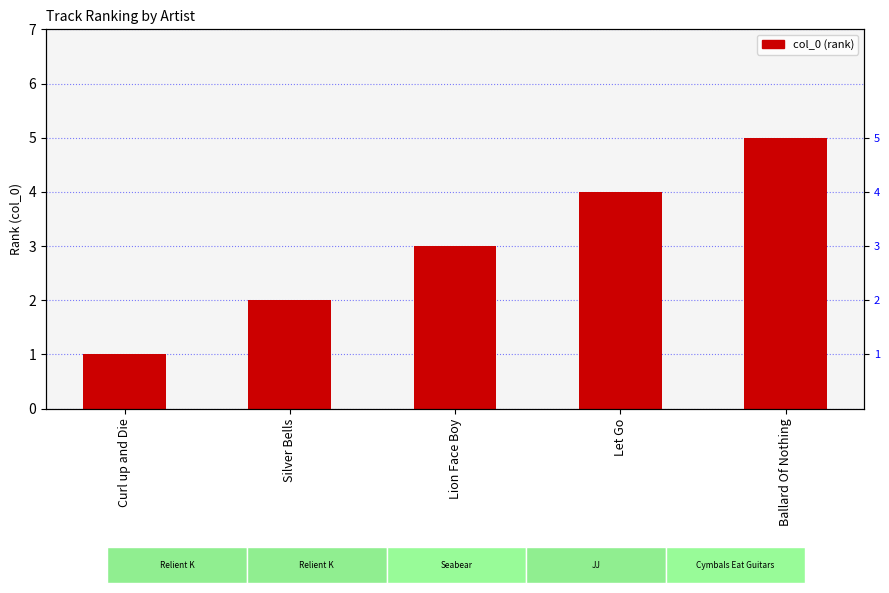

What is the difference between the values at Curl up and Die and Silver Bells?

1